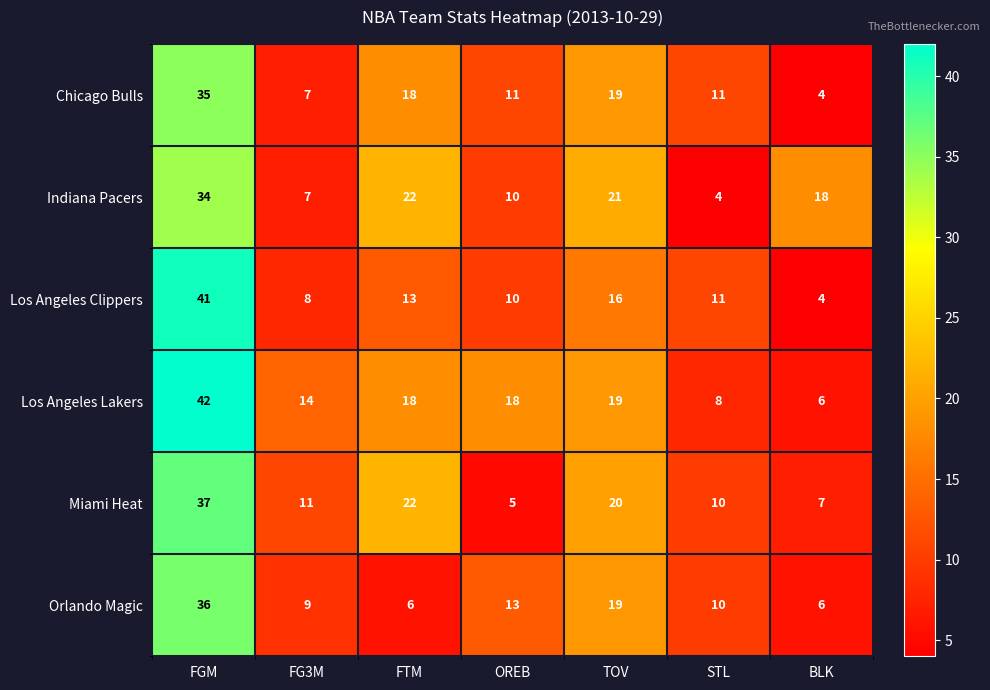

What value does the Chicago Bulls series have at STL, to the nearest 10?

10